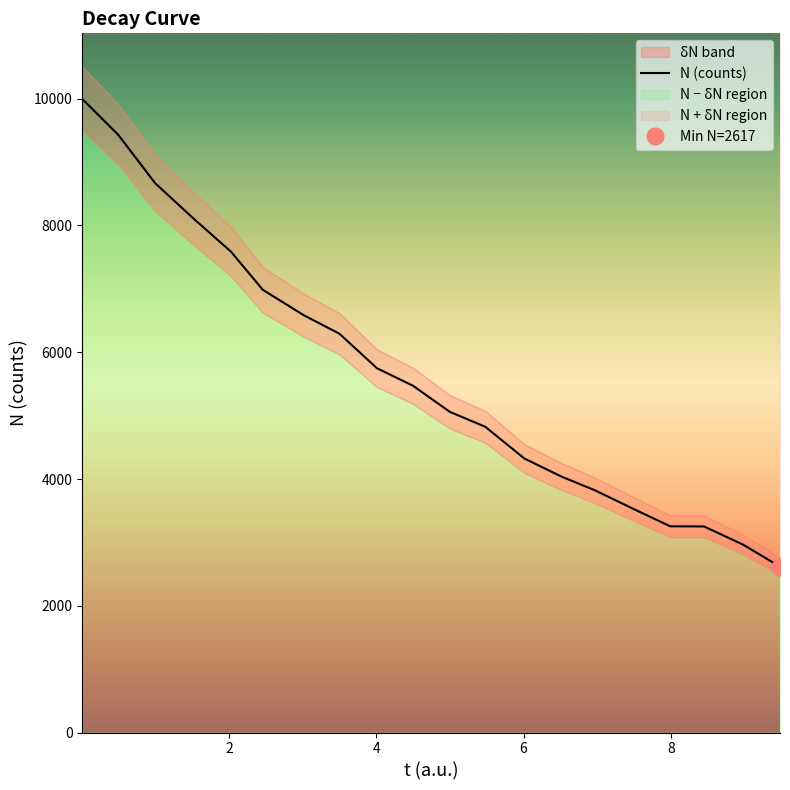

What position from the left is 5.0?

11